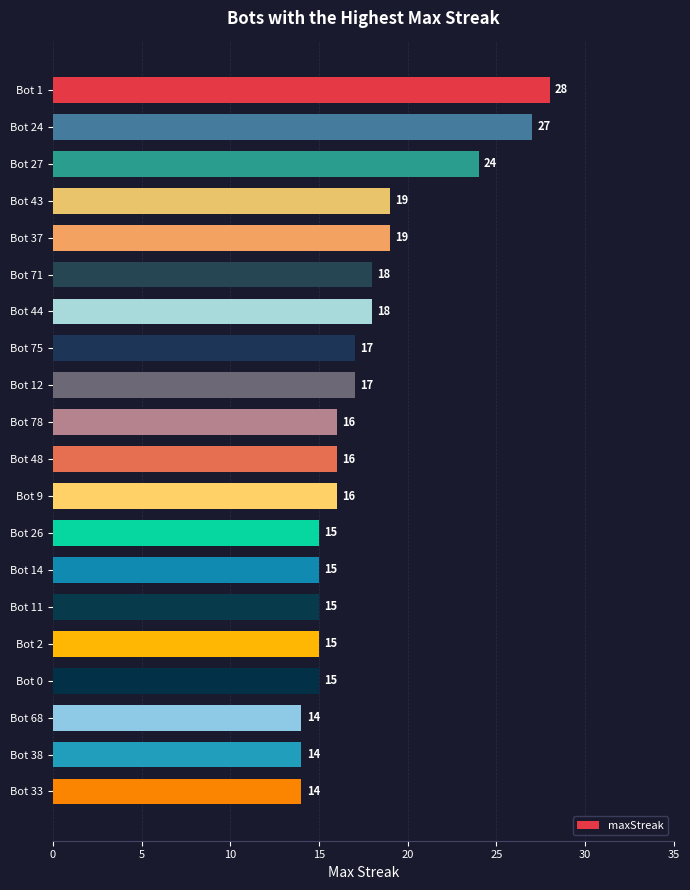

What is the difference between the second highest and second lowest values?

13